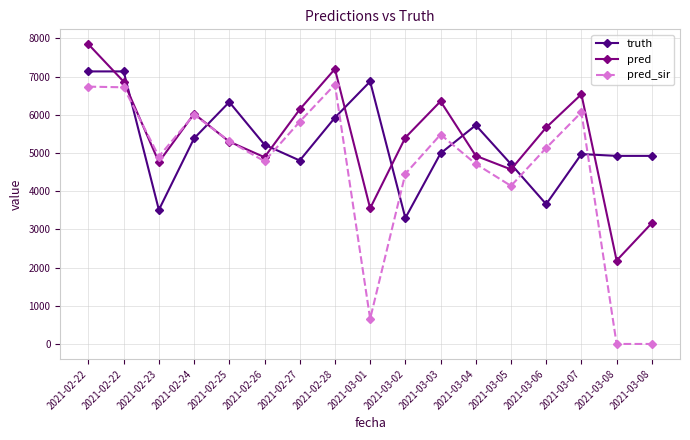

How many lines are shown in the chart?

3